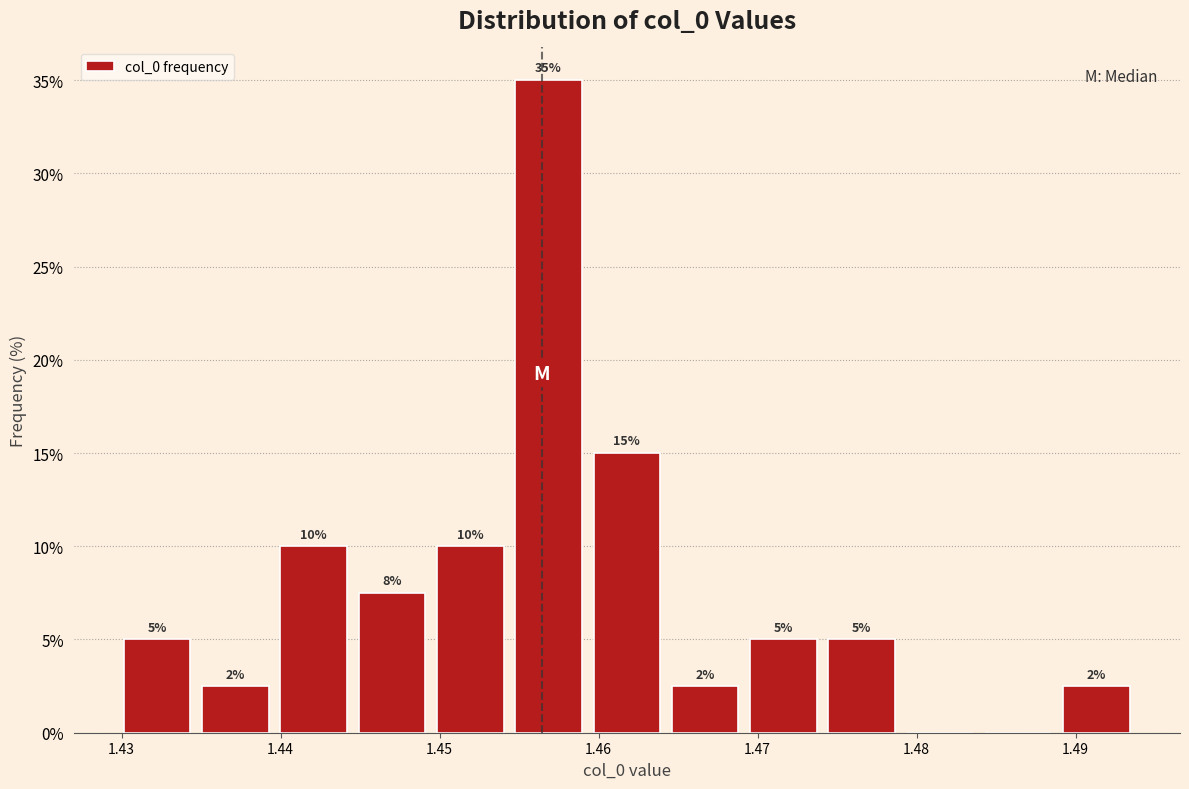

Over which range of the x-axis is the bar tallest?

1.454 to 1.459